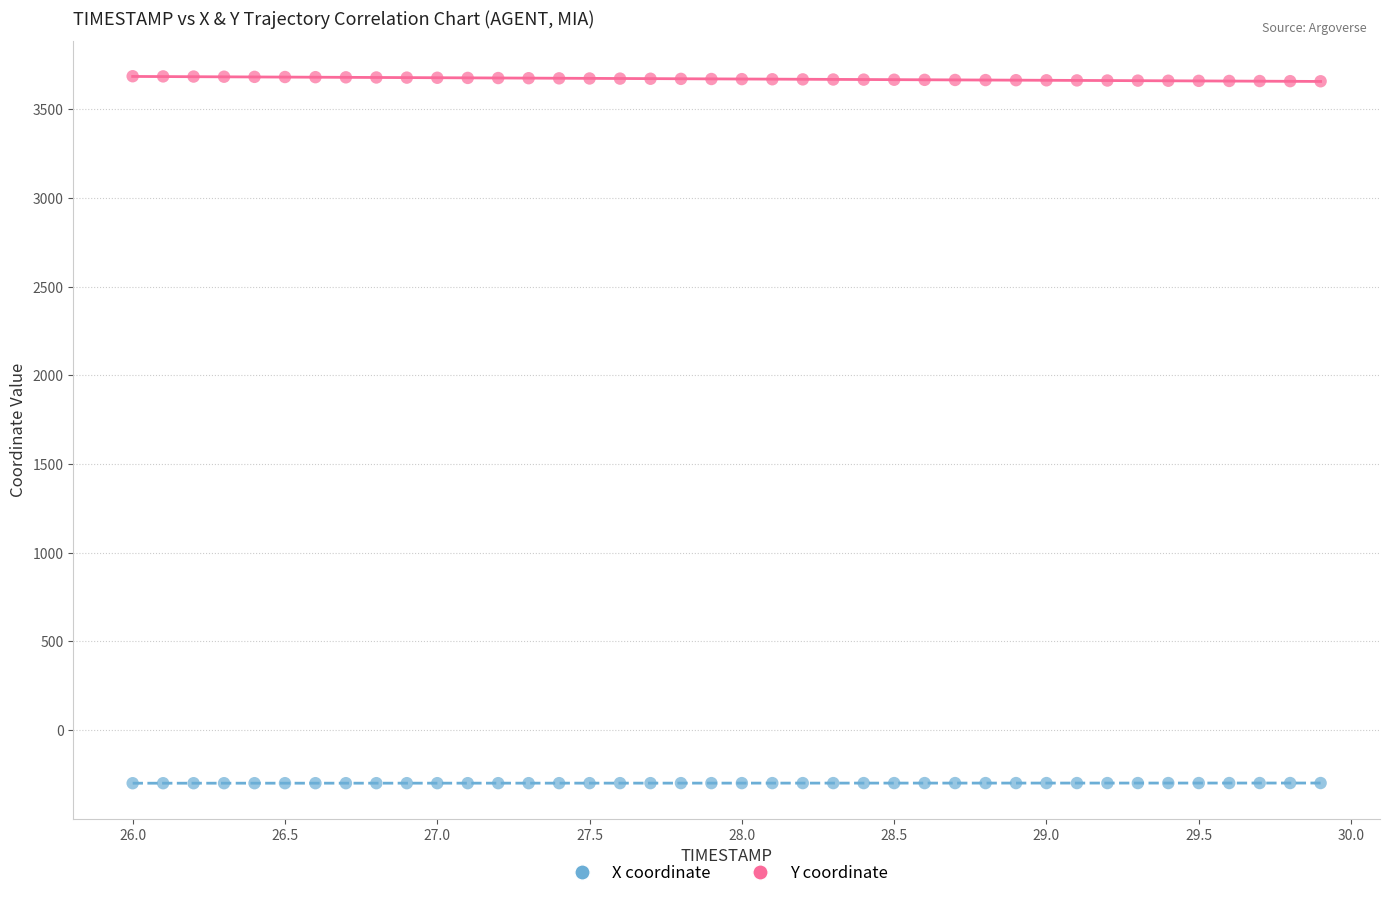

Which series reaches the minimum Y coordinate?

X coordinate